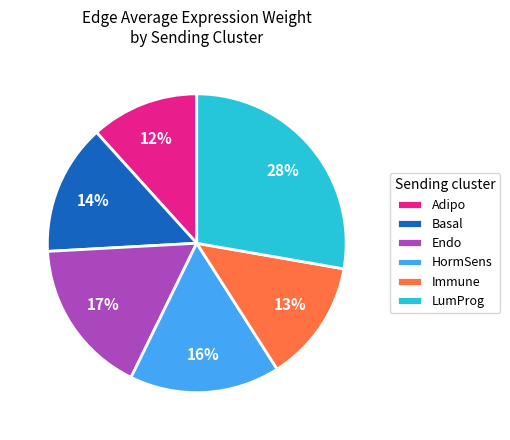

Count the number of slices in the pie.

6